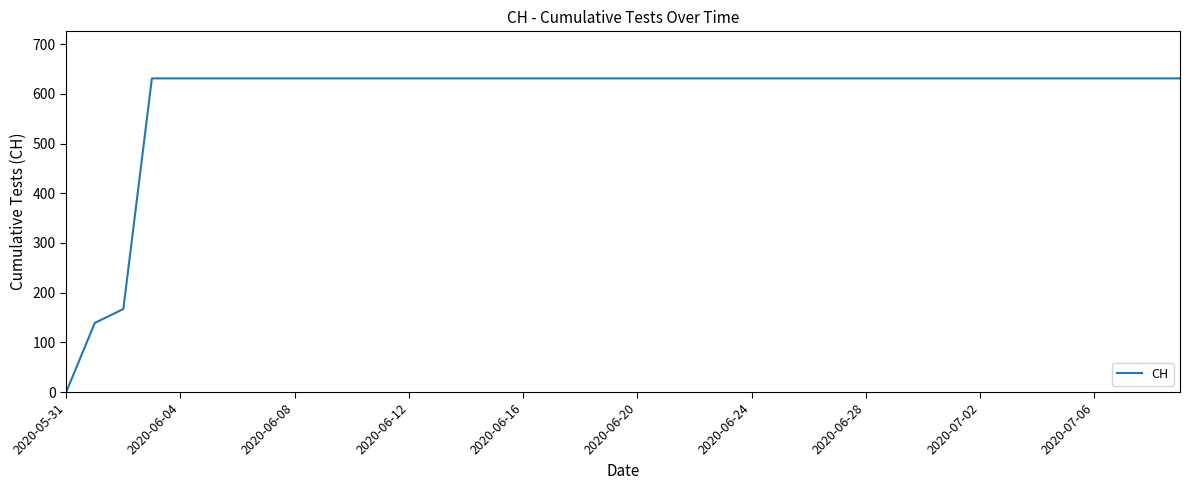

What is the greatest value displayed?

631